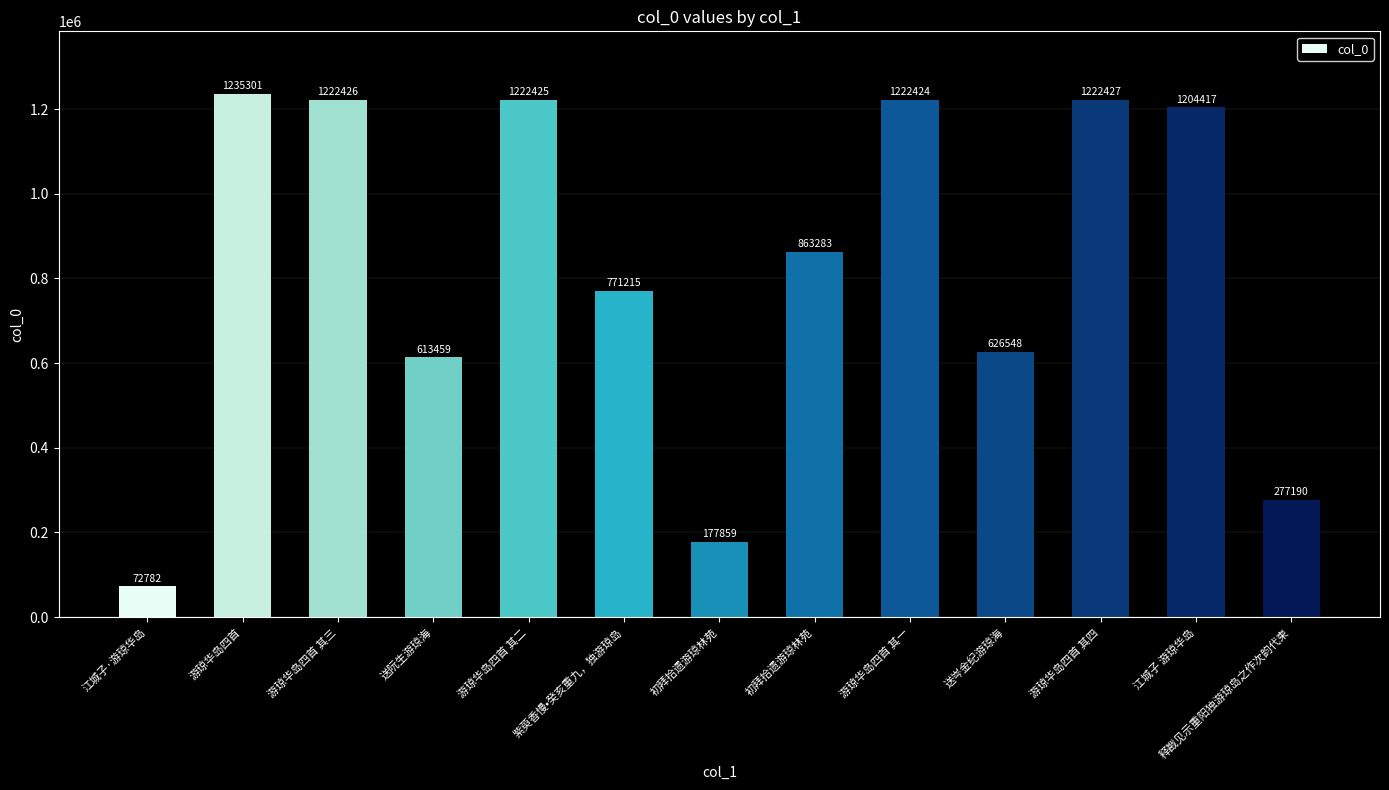

What is the change in value from 送阮生游琼海 to 紫萸香慢•癸亥重九，独游琼岛?

+157756